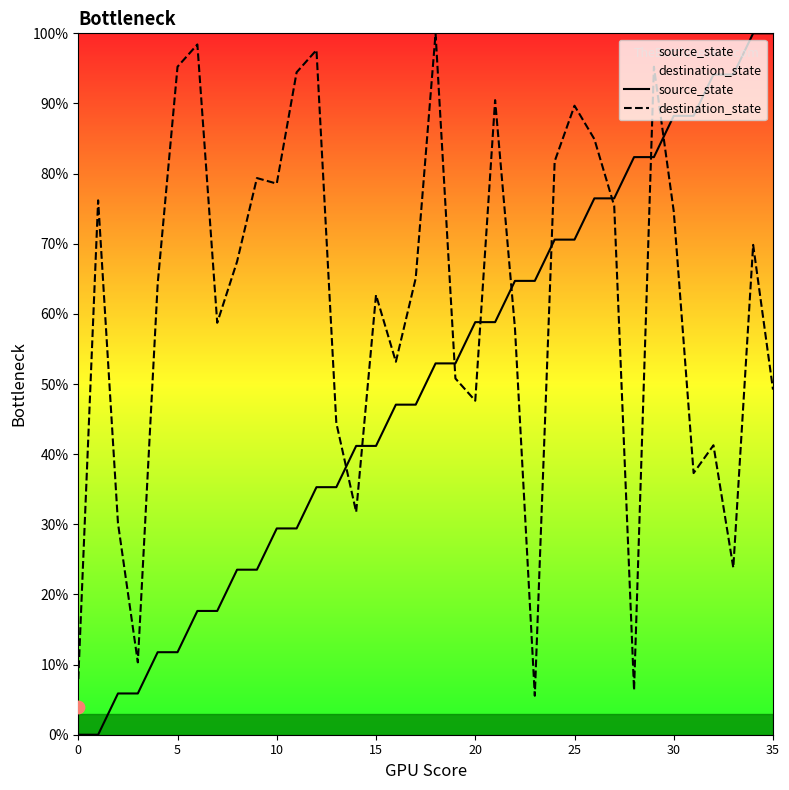

What is the total value across all series at 9?

102.9